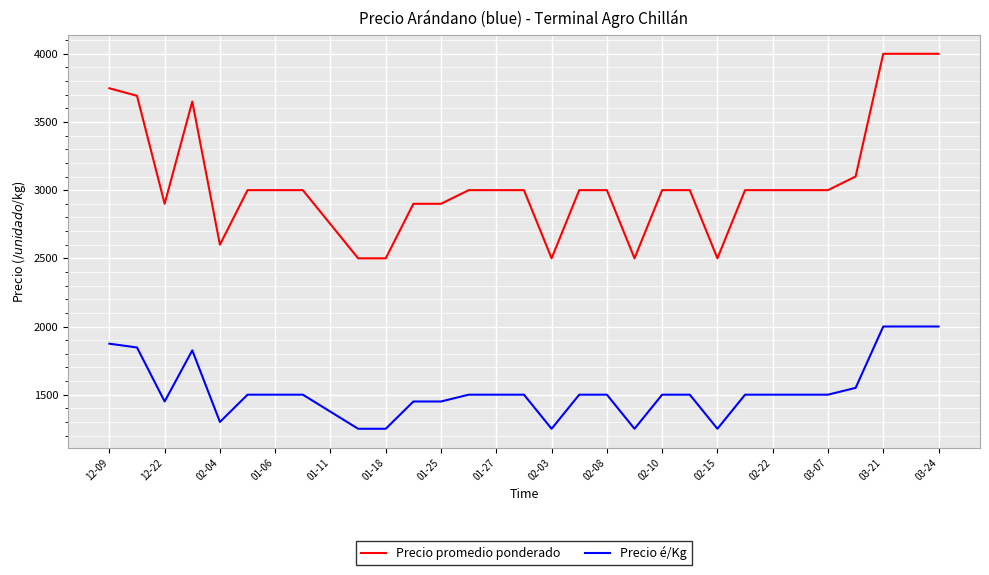

What is the greatest value displayed?

4000